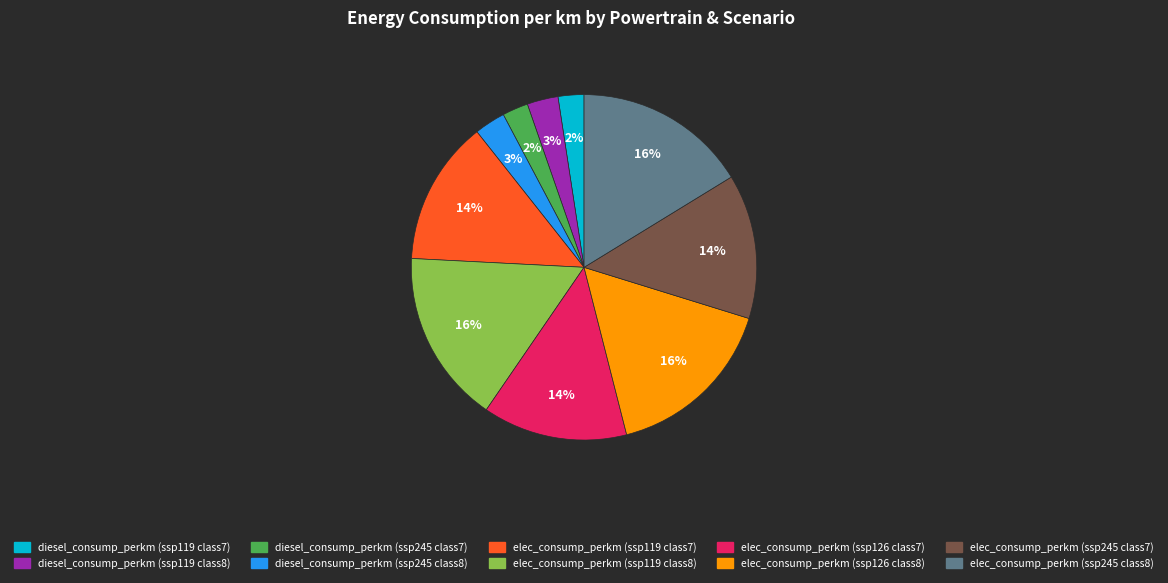

Does any single category account for the majority?

No